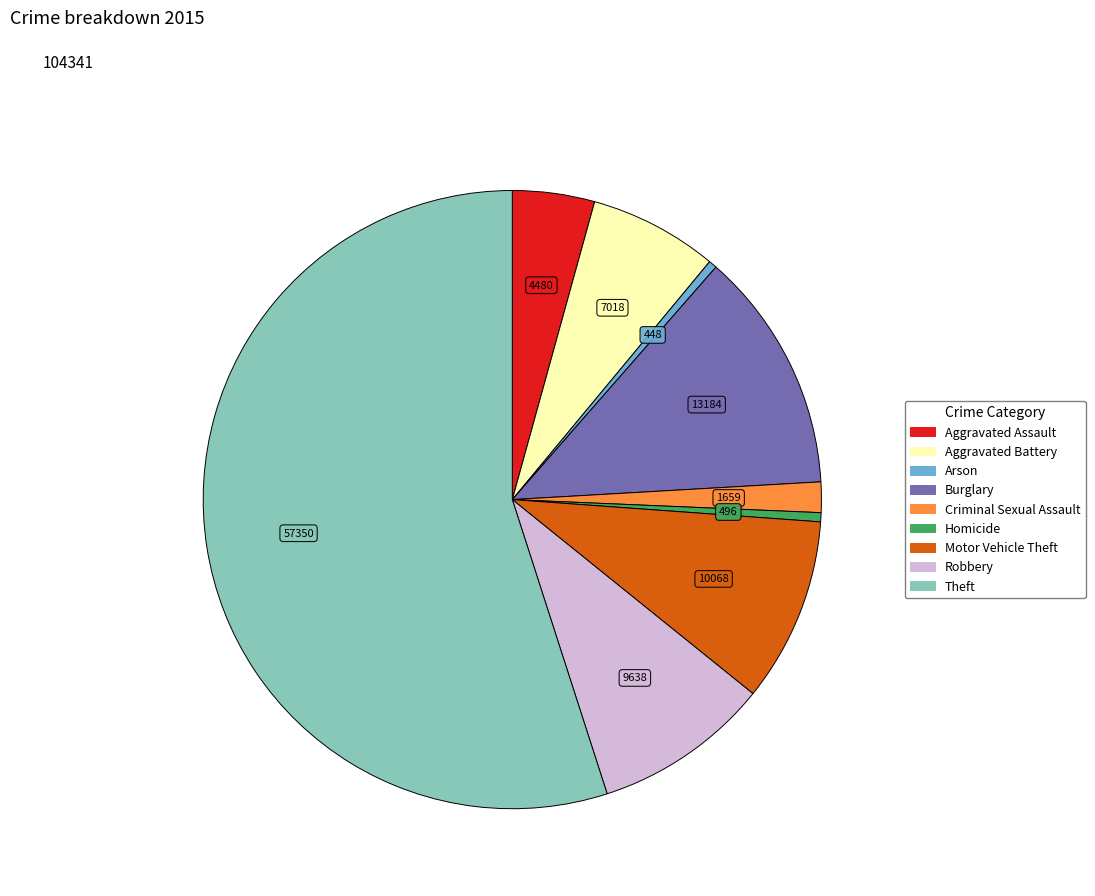

How many slices are in this pie chart?

9